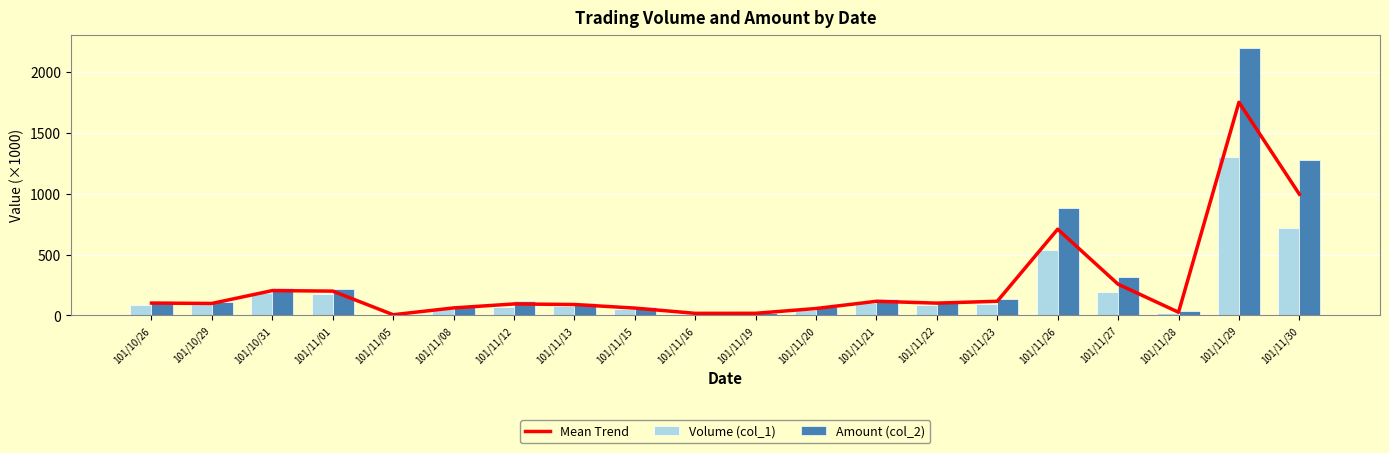

Reading left to right, extract all data points from this chart.

Mean Trend: 101.5	98.6	204.1	199.8	5.9	61.8	94.4	89.7	60.4	17.2	17.7	56.9	116.2	101.1	116.5	708.3	256.3	26.2	1750.5	995.9
Volume (col_1): 88.0	90.0	183.0	180.0	5.0	50.0	73.0	74.0	55.0	15.0	15.0	48.0	101.0	87.0	97.0	534.0	195.0	20.0	1304.0	717.0
Amount (col_2): 114.9	107.2	225.2	219.6	6.8	73.5	115.8	105.5	65.8	19.5	20.4	65.8	131.5	115.2	136.0	882.7	317.6	32.4	2197.1	1274.8